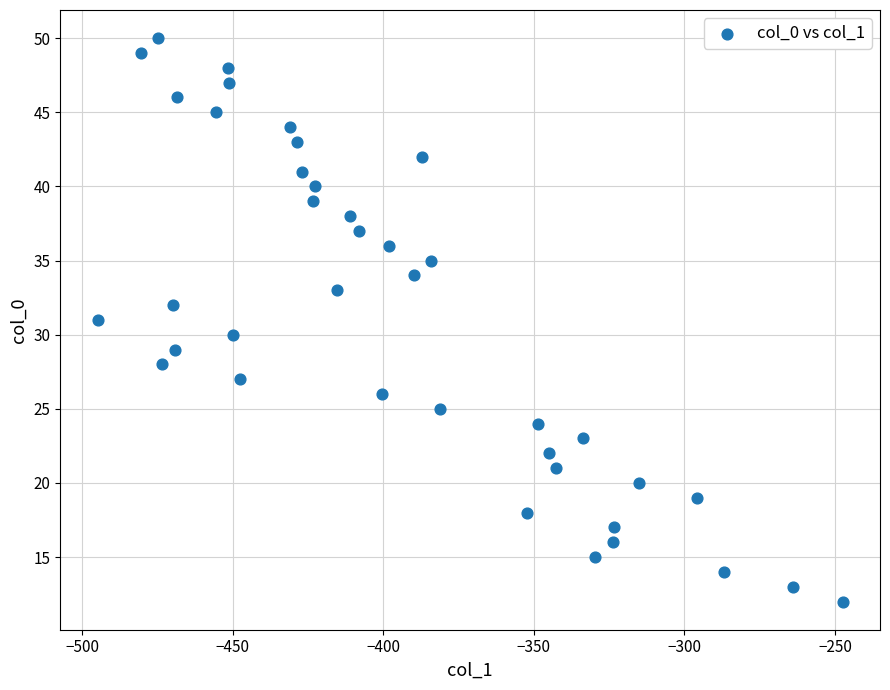

What is the range of Y values (max minus min)?

38